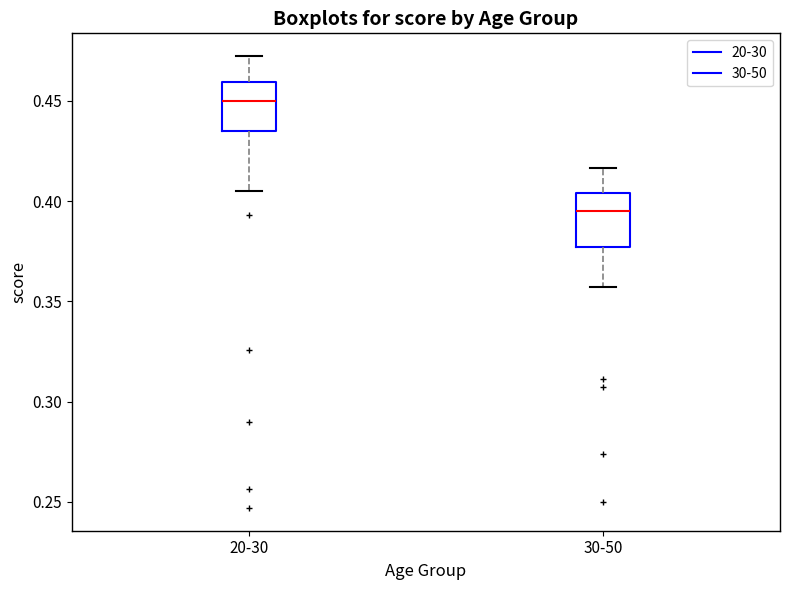

Reading left to right, transcribe this box plot: for each box, give where its median line is, the range the box spans, and where its two whiskers end, as read against the y-axis. The values are not printed on the chart, so give them approximately, as read against the axis.

20-30: median 0.450, box 0.435 to 0.460, whiskers 0.405 to 0.470
30-50: median 0.395, box 0.375 to 0.405, whiskers 0.355 to 0.415